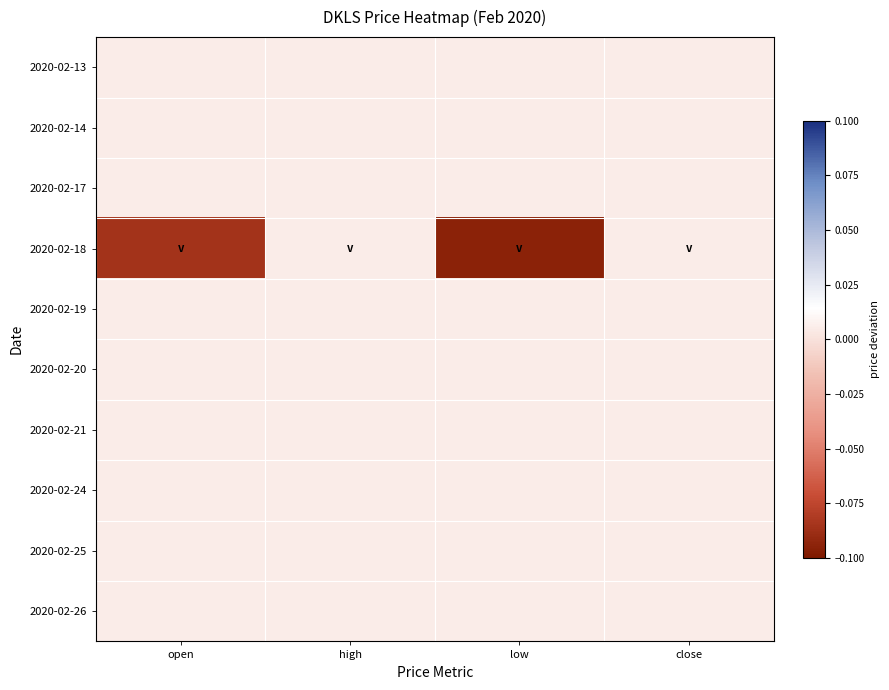

At how many categories does at least one series exceed 0?

4